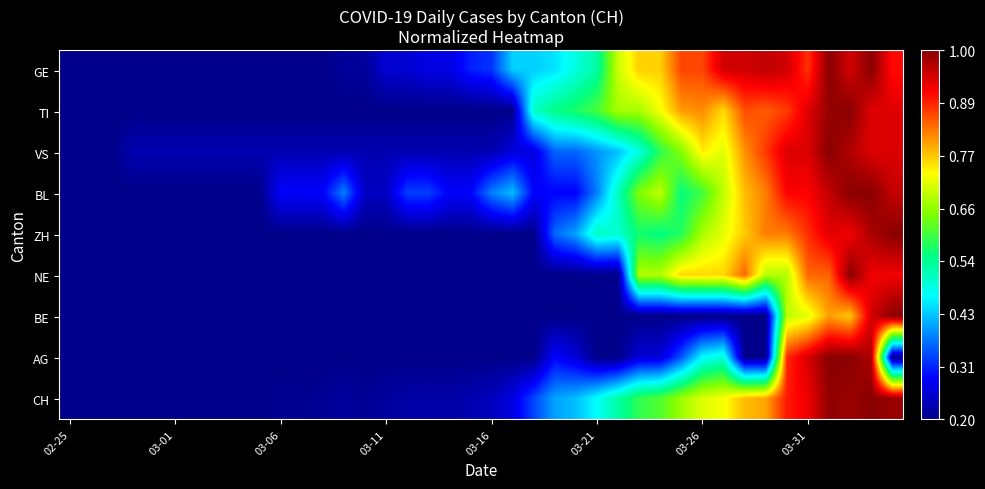

Reading left to right, list all the values displayed in this chart.

GE: 0.0	0.0	0.0	0.0	0.0	0.0	0.0	0.0	0.0	0.0	0.0	0.0	0.0	0.0	0.0	0.1	0.1	0.1	0.1	0.1	0.2	0.3	0.3	0.3	0.4	0.4	0.6	0.7	0.7	0.8	0.8	0.9	0.9	0.9	0.9	0.8	1.0	0.9	1.0	0.9
TI: 0.0	0.0	0.0	0.0	0.0	0.0	0.0	0.0	0.0	0.0	0.0	0.0	0.0	0.0	0.0	0.0	0.0	0.0	0.0	0.0	0.0	0.0	0.4	0.4	0.5	0.5	0.6	0.6	0.7	0.8	0.8	0.7	0.8	0.8	0.8	0.9	1.0	1.0	0.9	0.9
VS: 0.0	0.0	0.0	0.0	0.0	0.0	0.0	0.0	0.0	0.0	0.0	0.0	0.0	0.0	0.0	0.0	0.0	0.0	0.0	0.0	0.0	0.1	0.1	0.2	0.2	0.2	0.3	0.4	0.5	0.6	0.7	0.6	0.8	0.8	0.9	0.9	1.0	1.0	0.9	0.9
BL: 0.0	0.0	0.0	0.0	0.0	0.0	0.0	0.0	0.0	0.0	0.1	0.1	0.1	0.2	0.1	0.1	0.2	0.2	0.1	0.1	0.2	0.3	0.1	0.1	0.1	0.2	0.4	0.6	0.6	0.4	0.5	0.6	0.7	0.8	0.9	0.9	0.9	1.0	1.0	0.9
ZH: 0.0	0.0	0.0	0.0	0.0	0.0	0.0	0.0	0.0	0.0	0.0	0.0	0.0	0.0	0.0	0.0	0.0	0.0	0.0	0.0	0.0	0.0	0.0	0.2	0.3	0.4	0.4	0.5	0.4	0.5	0.6	0.6	0.7	0.8	0.8	0.8	0.9	0.9	1.0	1.0
NE: 0.0	0.0	0.0	0.0	0.0	0.0	0.0	0.0	0.0	0.0	0.0	0.0	0.0	0.0	0.0	0.0	0.0	0.0	0.0	0.0	0.0	0.0	0.0	0.0	0.0	0.0	0.0	0.6	0.6	0.7	0.7	0.7	0.8	0.6	0.6	0.8	0.8	1.0	0.9	0.9
BE: 0.0	0.0	0.0	0.0	0.0	0.0	0.0	0.0	0.0	0.0	0.0	0.0	0.0	0.0	0.0	0.0	0.0	0.0	0.0	0.0	0.0	0.0	0.0	0.0	0.0	0.0	0.0	0.0	0.0	0.0	0.0	0.0	0.0	0.0	0.6	0.6	0.8	0.7	0.9	1.0
AG: 0.0	0.0	0.0	0.0	0.0	0.0	0.0	0.0	0.0	0.0	0.0	0.0	0.0	0.0	0.0	0.0	0.0	0.0	0.0	0.0	0.0	0.0	0.0	0.1	0.1	0.0	0.0	0.1	0.1	0.2	0.3	0.4	0.0	0.0	0.9	0.9	1.0	1.0	1.0	0.0
CH: 0.0	0.0	0.0	0.0	0.0	0.0	0.0	0.0	0.0	0.0	0.0	0.0	0.0	0.0	0.0	0.0	0.0	0.0	0.0	0.0	0.0	0.1	0.2	0.3	0.3	0.3	0.4	0.5	0.5	0.6	0.6	0.7	0.7	0.7	0.9	0.9	1.0	1.0	1.0	1.0